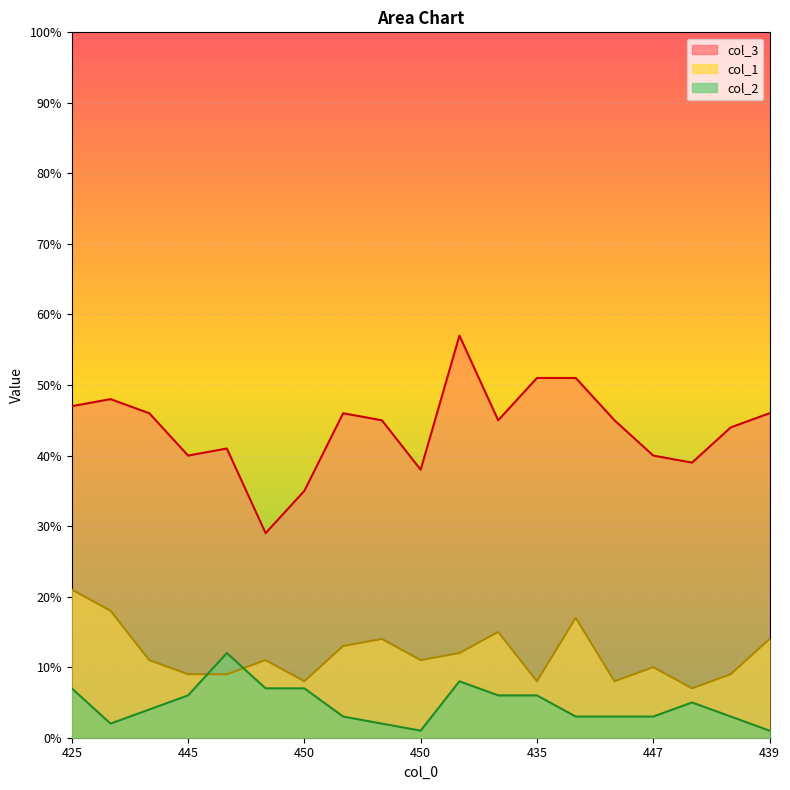

Between which two adjacent categories do col_2 and col_1 first intersect?

445 and 438